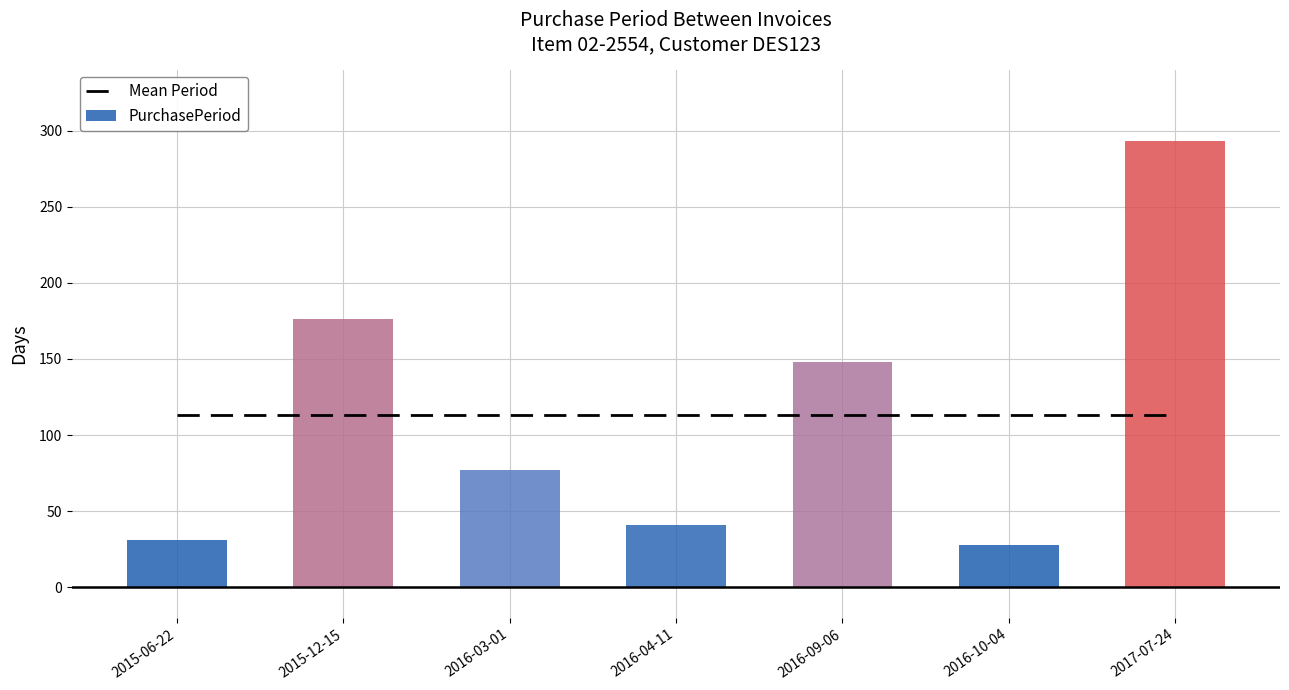

Which label corresponds to the smallest value in the chart?

2016-10-04